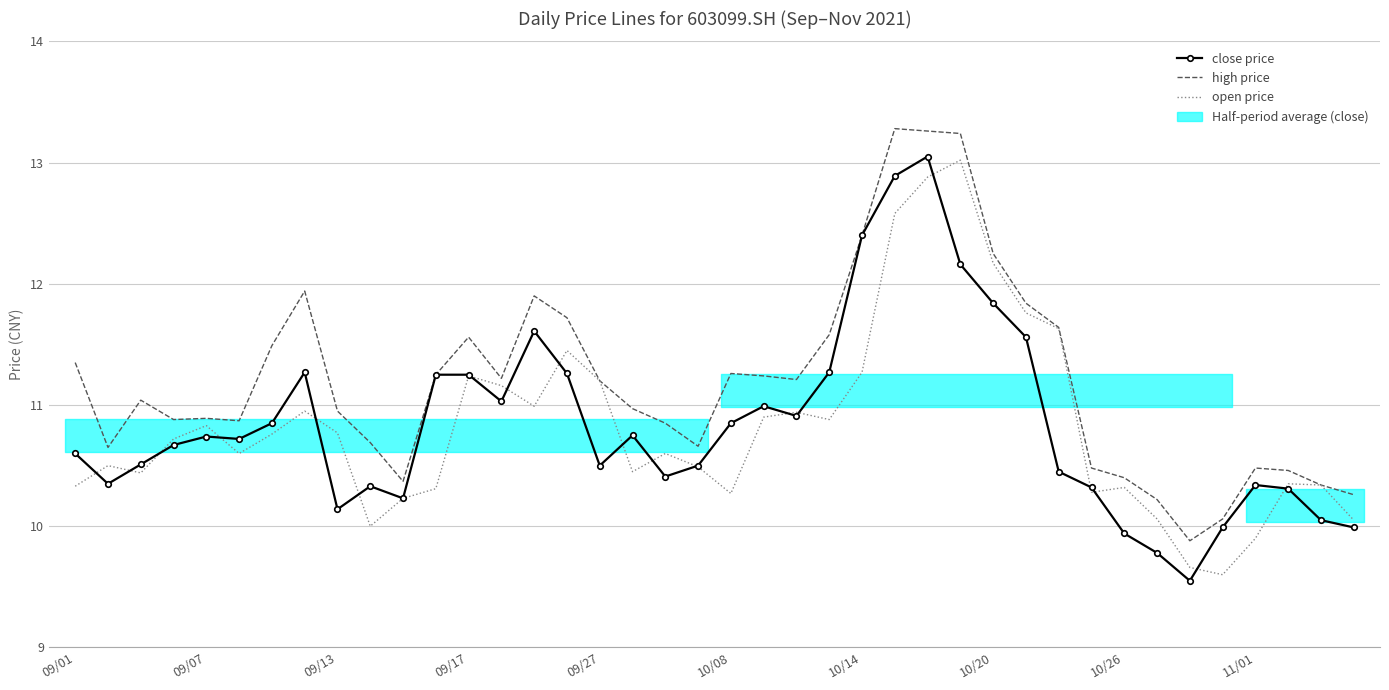

Reading left to right, extract all data points from this chart.

close price: 10.6	10.3	10.5	10.7	10.7	10.7	10.8	11.3	10.1	10.3	10.2	11.2	11.2	11.0	11.6	11.3	10.5	10.8	10.4	10.5	10.8	11.0	10.9	11.3	12.4	12.9	13.1	12.2	11.8	11.6	10.4	10.3	9.9	9.8	9.6	10.0	10.3	10.3	10.1	10.0
high price: 11.3	10.7	11.0	10.9	10.9	10.9	11.5	11.9	10.9	10.7	10.4	11.2	11.6	11.2	11.9	11.7	11.2	11.0	10.8	10.7	11.3	11.2	11.2	11.6	12.4	13.3	13.3	13.2	12.2	11.8	11.6	10.5	10.4	10.2	9.9	10.1	10.5	10.5	10.3	10.3
open price: 10.3	10.5	10.4	10.7	10.8	10.6	10.8	10.9	10.8	10.0	10.2	10.3	11.2	11.2	11.0	11.4	11.2	10.4	10.6	10.5	10.3	10.9	10.9	10.9	11.3	12.6	12.9	13.0	12.2	11.8	11.6	10.3	10.3	10.1	9.7	9.6	9.9	10.3	10.3	10.1